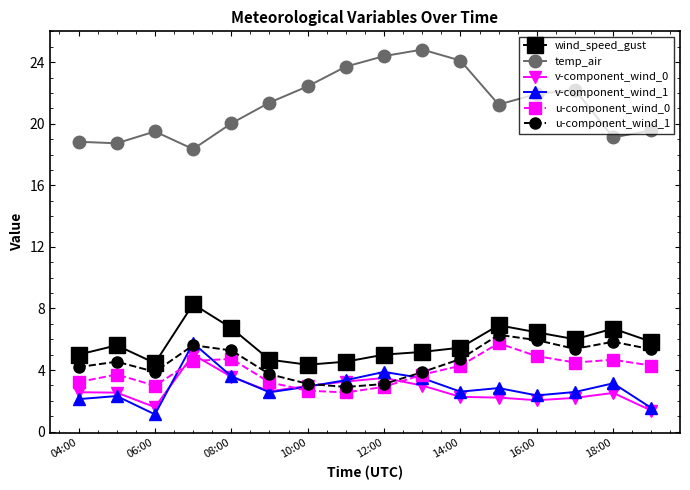

Which series has the widest spread of values?

temp_air